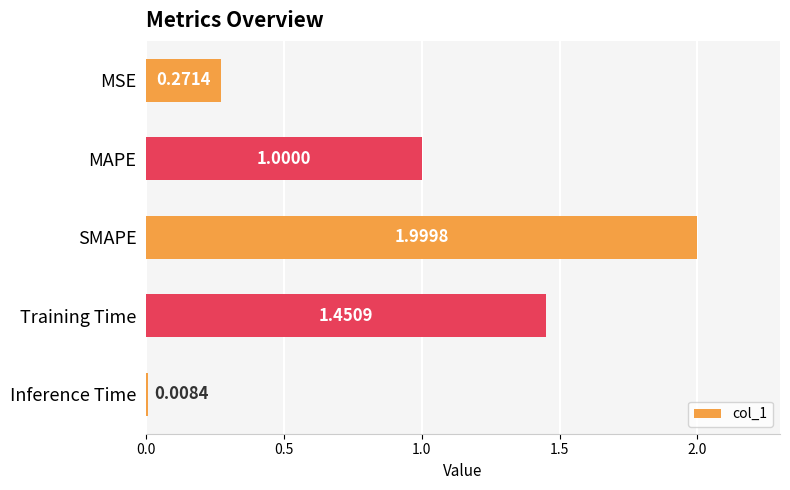

What is the difference between the values at MAPE and SMAPE?

1.0